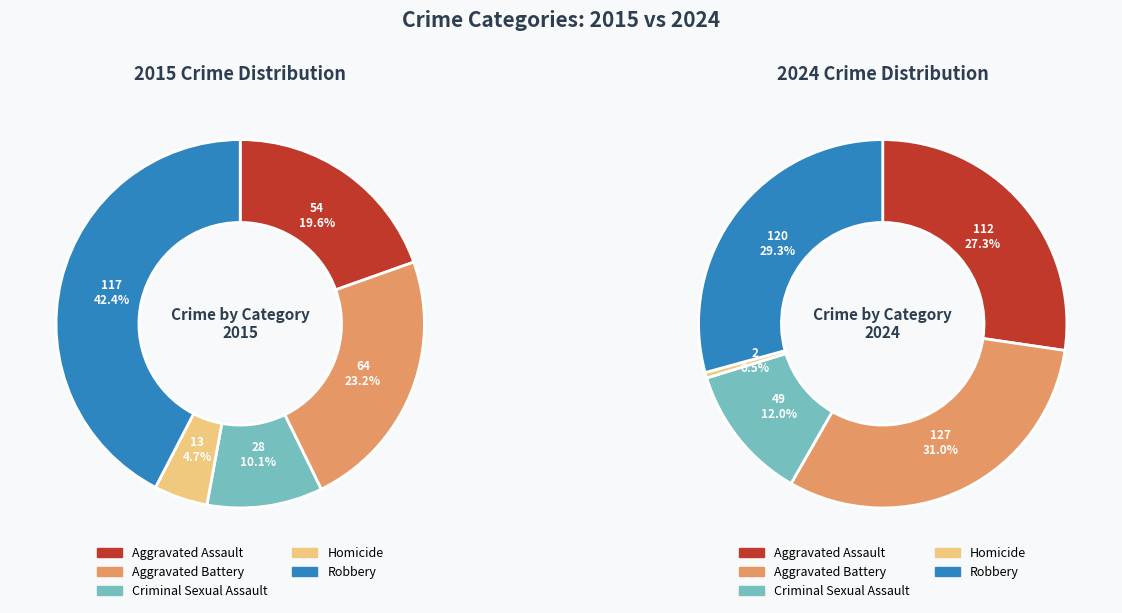

Between 2 and 3, which series saw the biggest shift?

values_2024